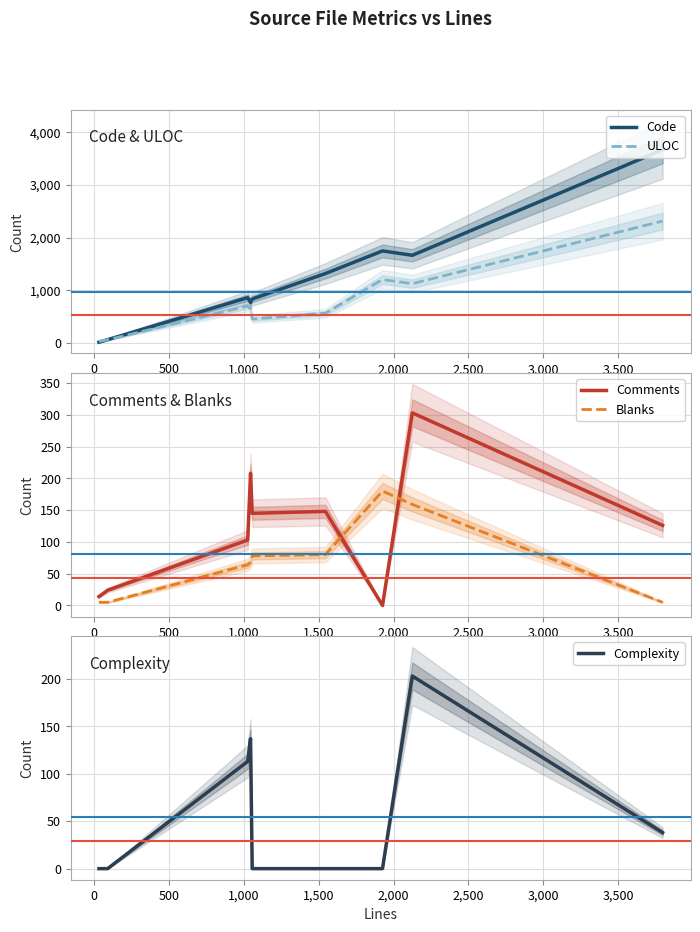

What is the average value of the Code series?

1459